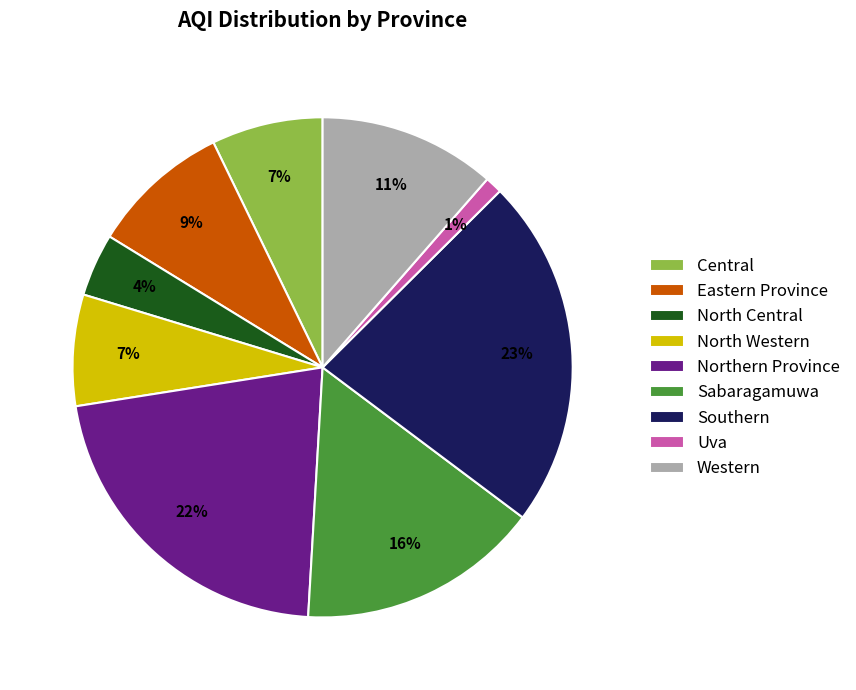

Is it true that North Central is 4% of the pie?

True